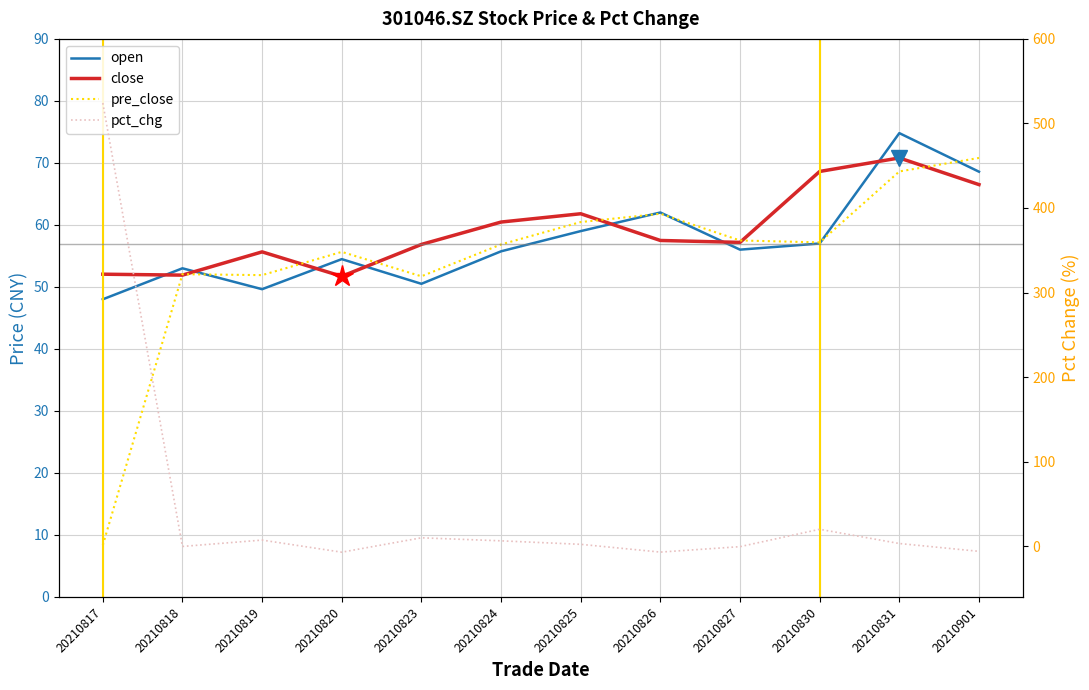

Count the number of data series in this chart.

4